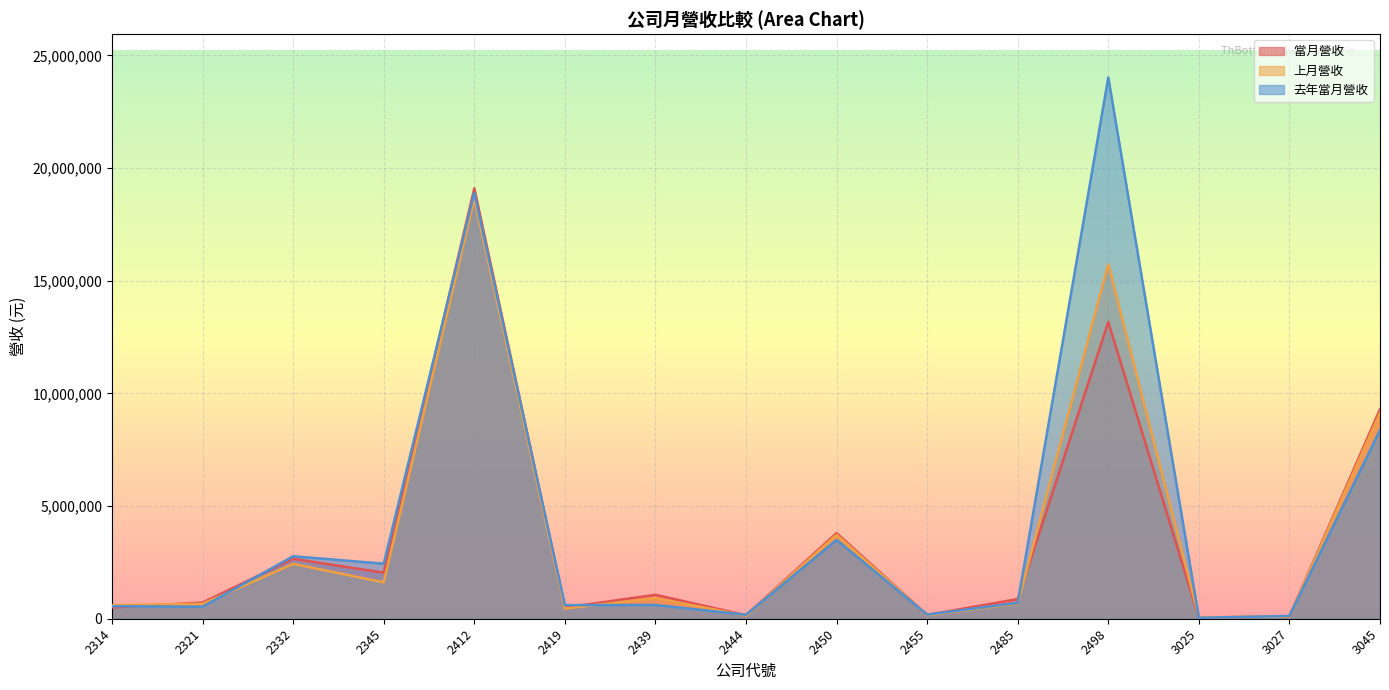

Which series ends up on top after the final intersection of 去年當月營收 and 當月營收?

當月營收